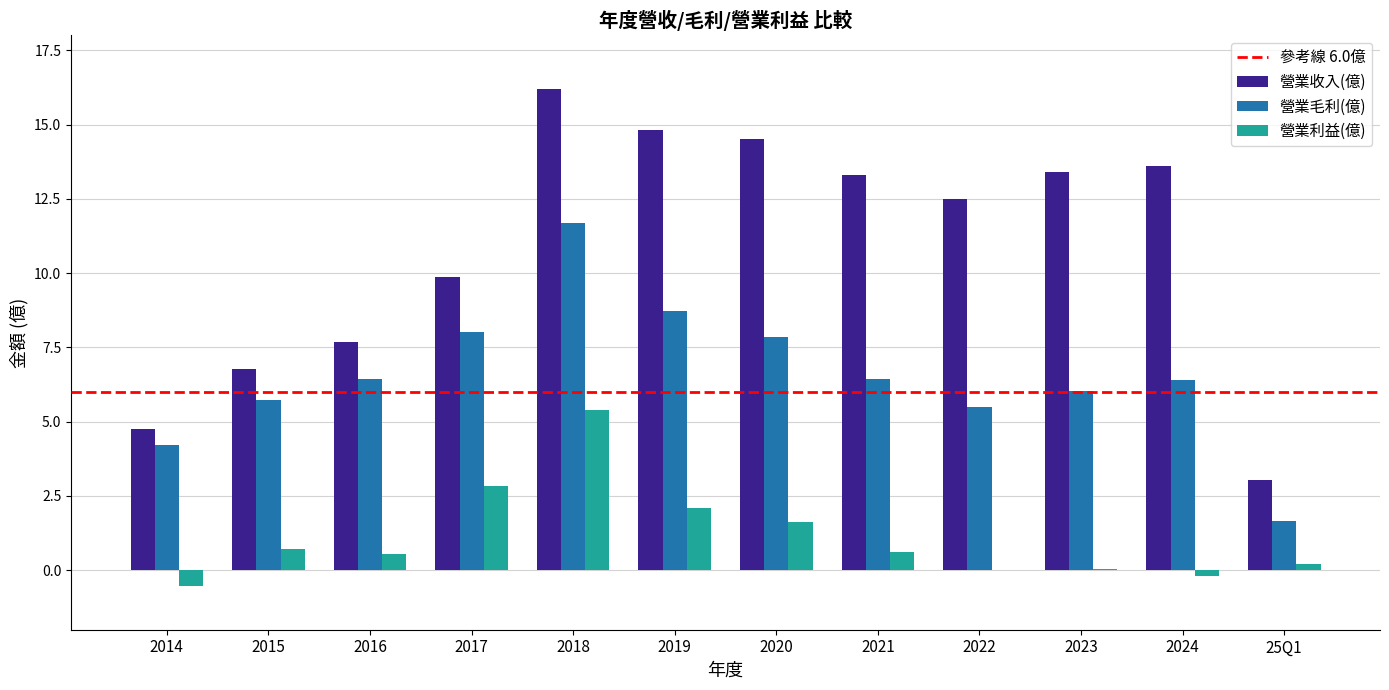

What is the sum of the 營業毛利(億) values at 2018 and 2016?

18.1